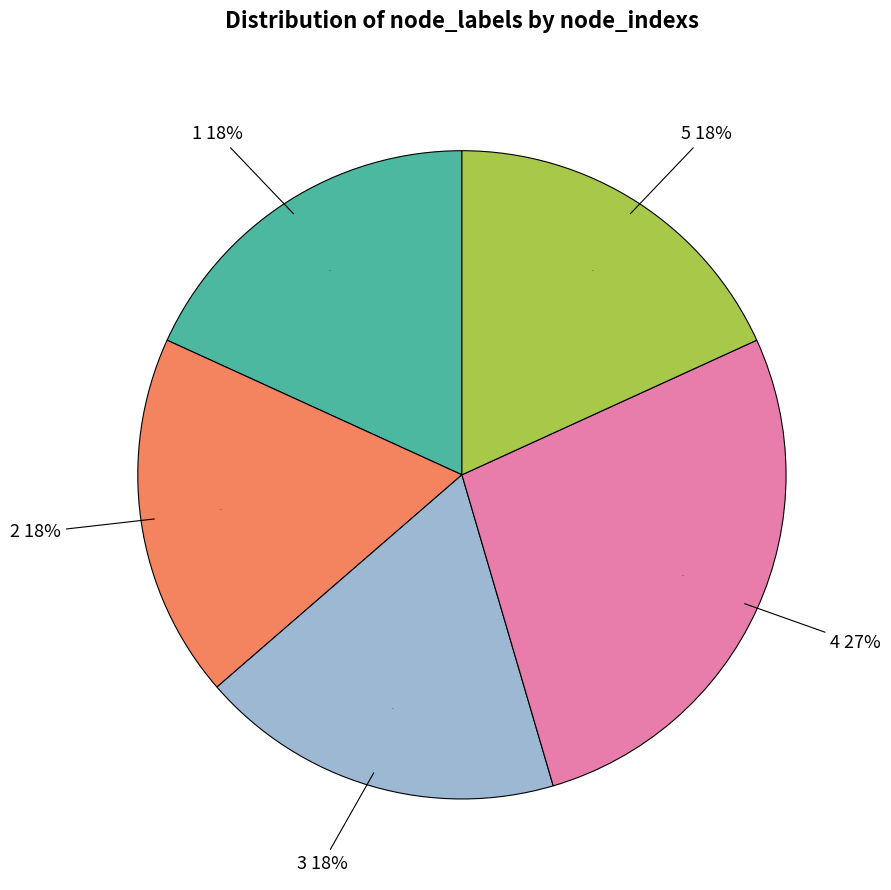

True or false: 5 accounts for 18% of the total.

True